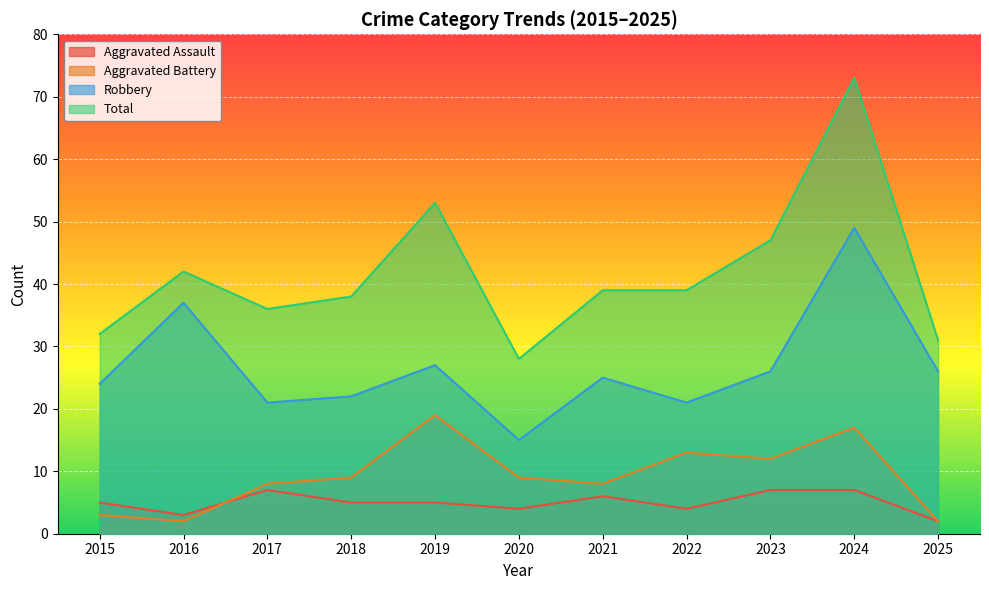

True or false: Robbery and Aggravated Assault cross at least once.

False